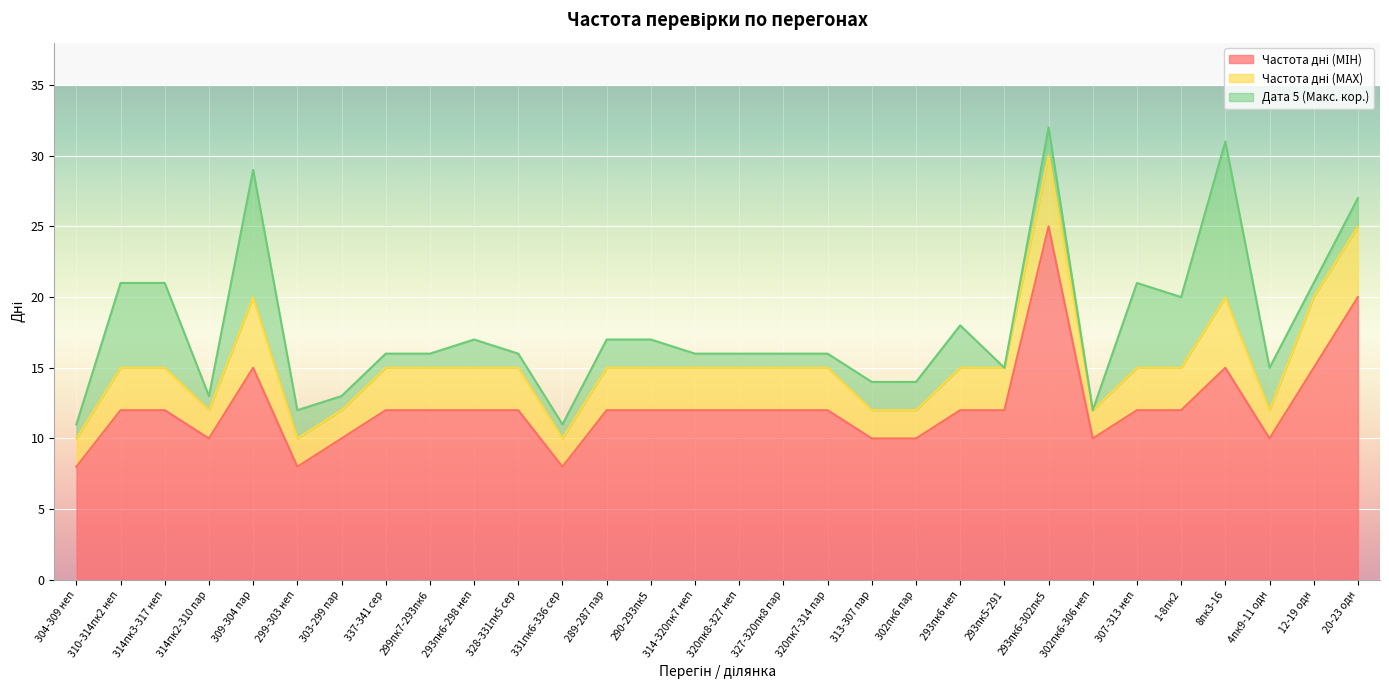

Is it true that Частота дні (МАХ) equals 27 at 320пк7-314 пар?

False